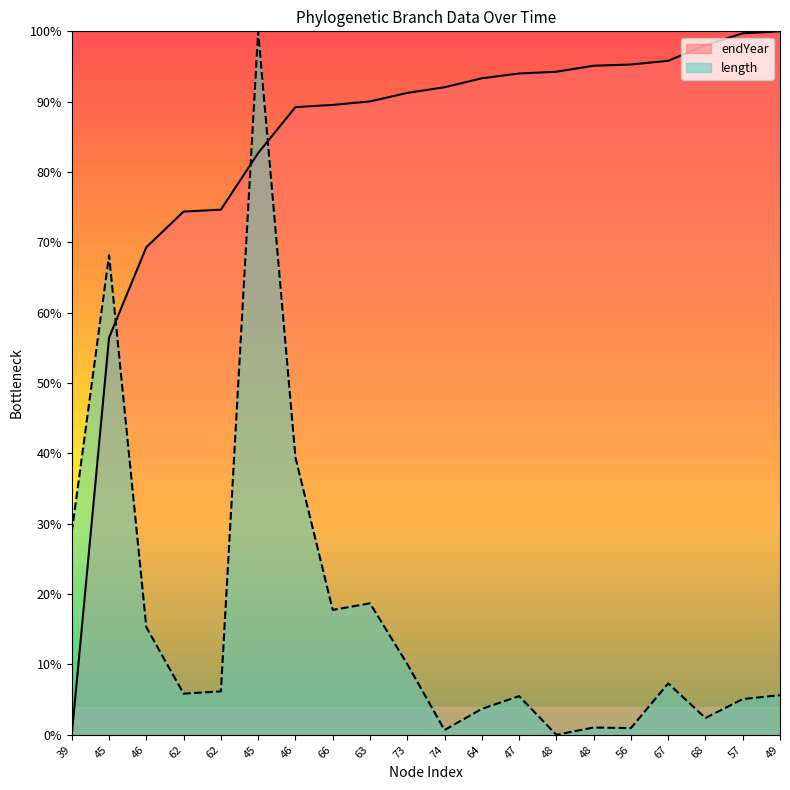

What is the maximum value for endYear?

100.0